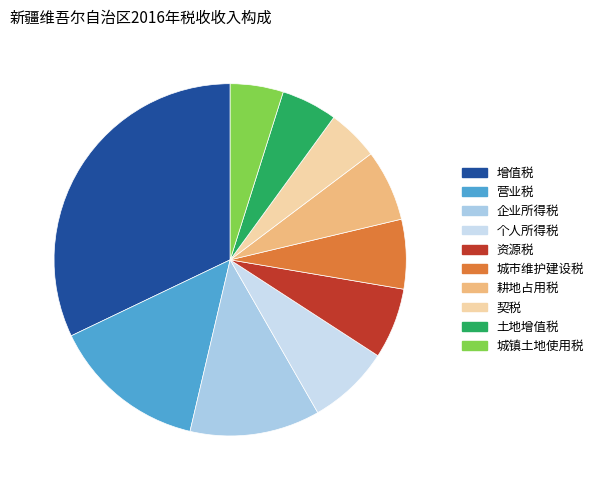

Which slice is the largest?

增值税